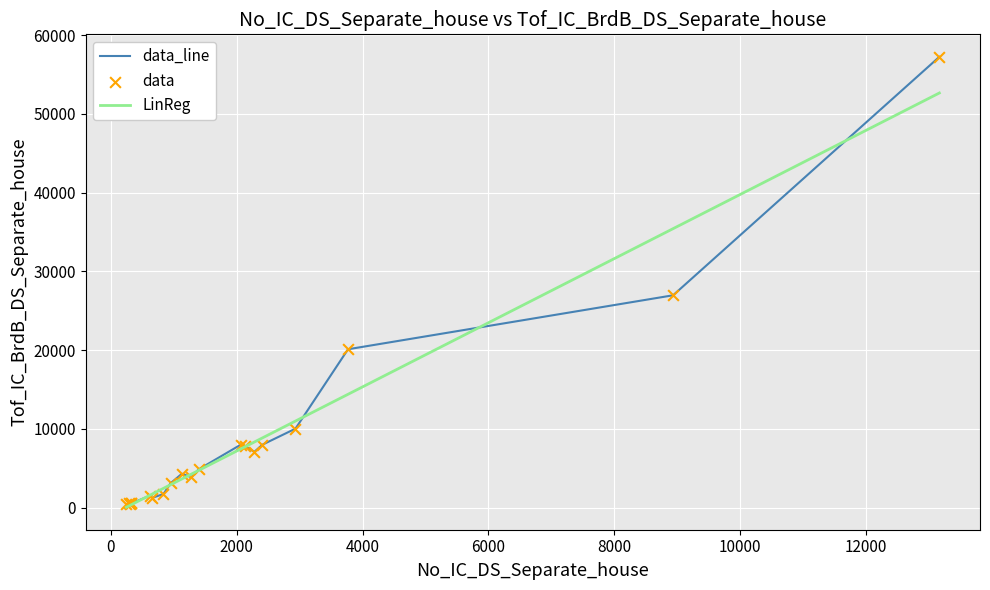

Which series has the largest range (max minus min)?

data_line